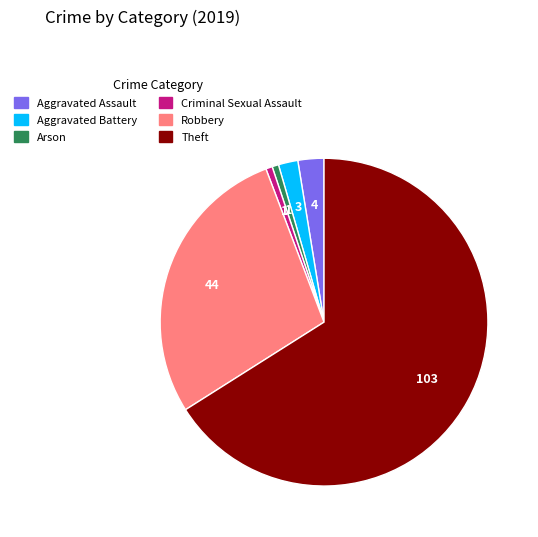

Does Theft represent more than half of the total?

Yes